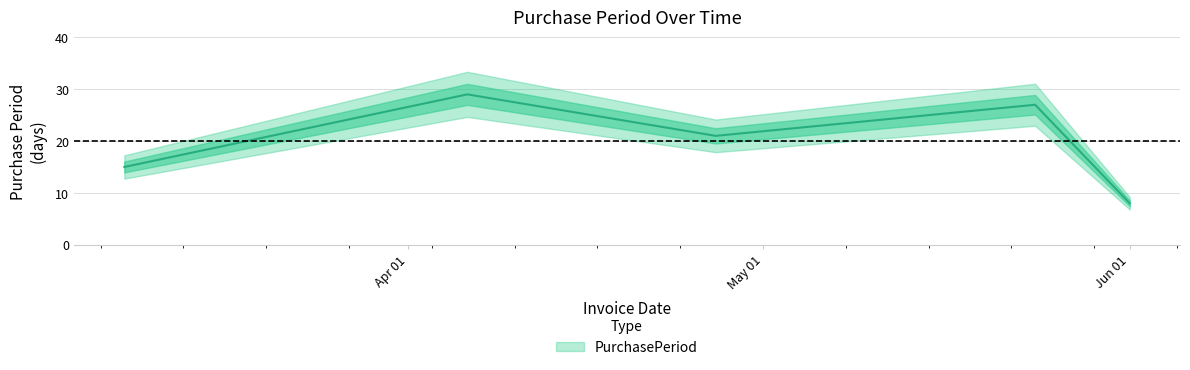

The chart shows a value of 39 at 2017-04-06. True or false?

False